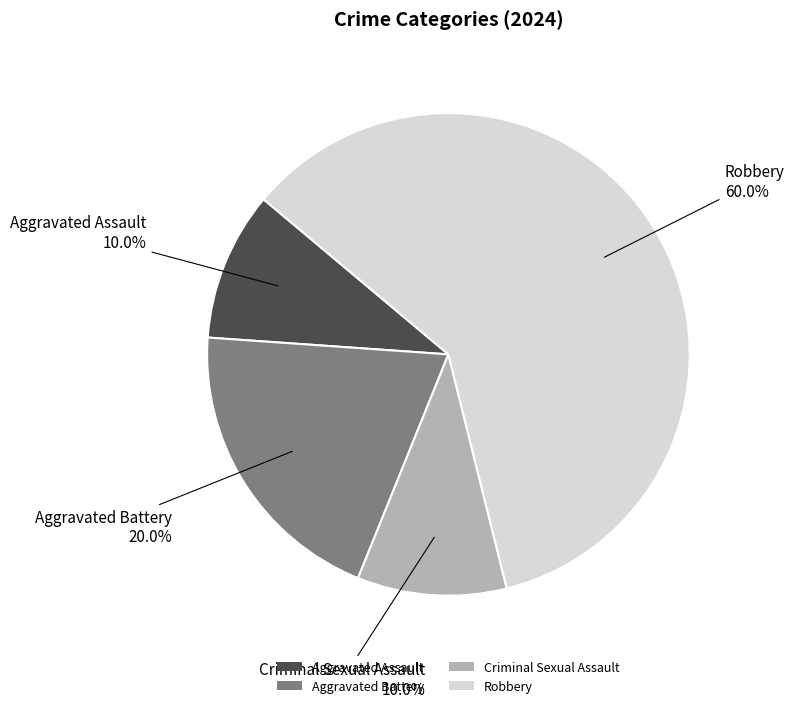

The Robbery slice represents 71% of the pie. True or false?

False